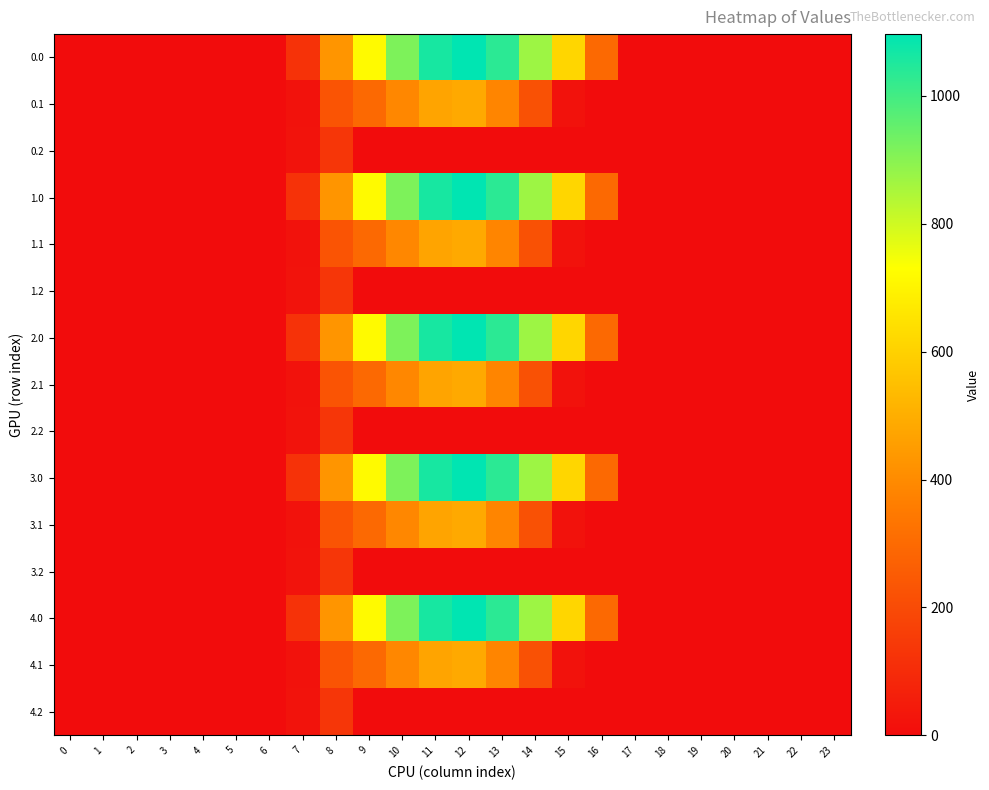

How many distinct data groups are displayed?

15